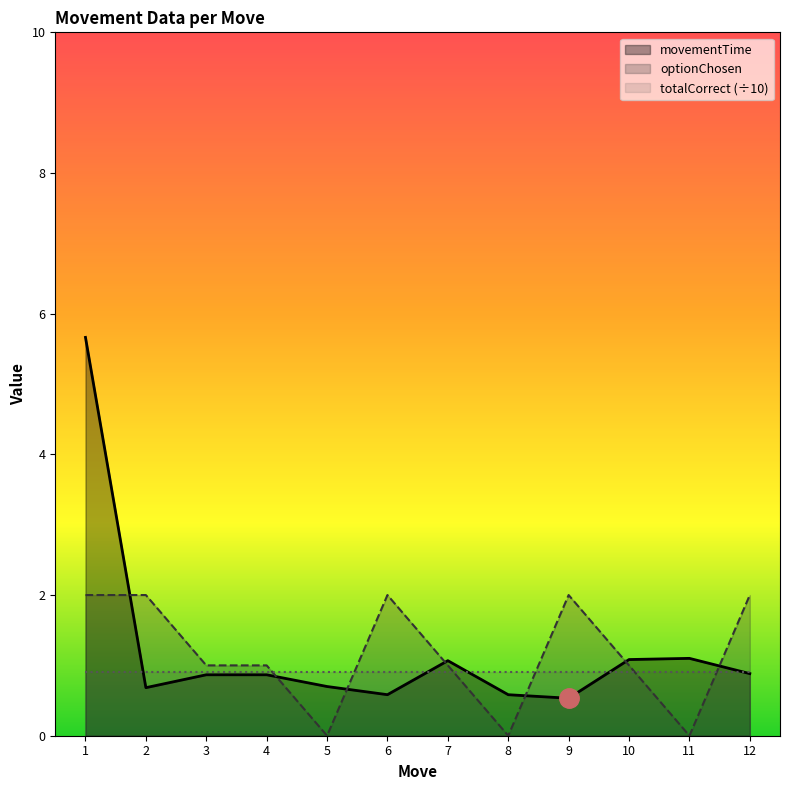

At which label does optionChosen first exceed 1?

1